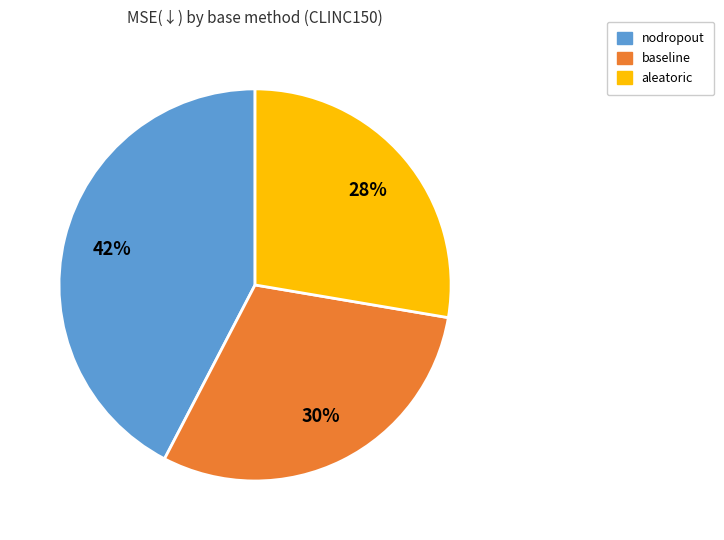

To the nearest percent, what portion does baseline represent?

30%